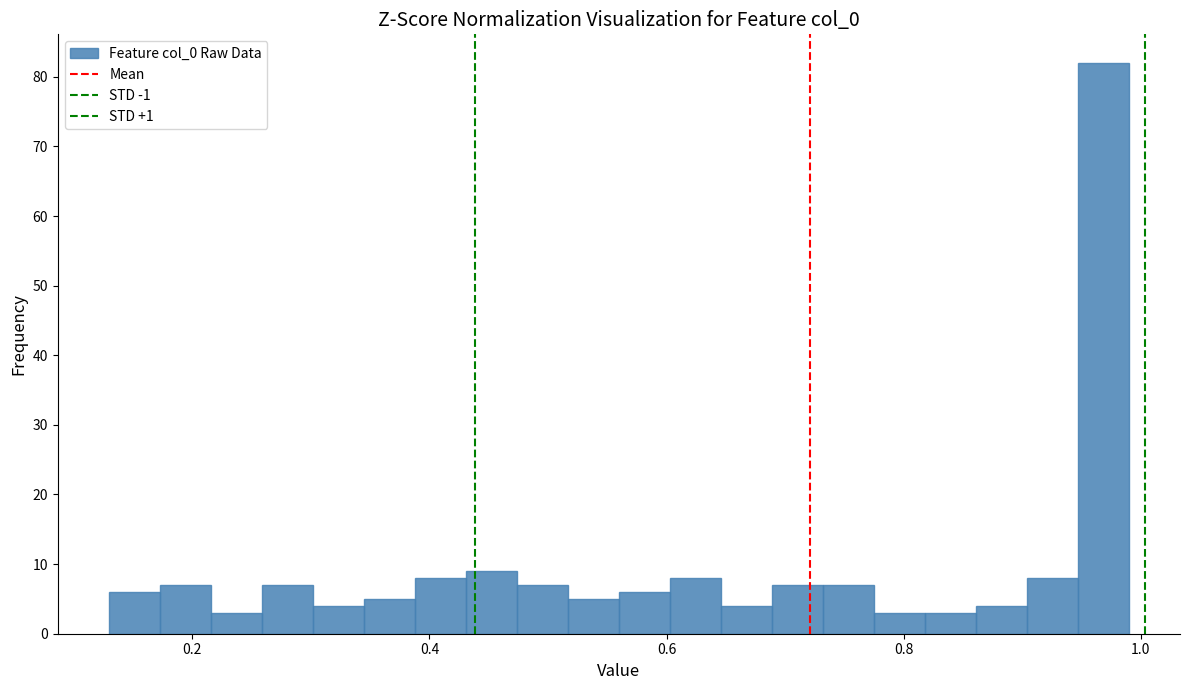

Read against the x-axis, roughly where is the centre of the tallest bar?

0.96